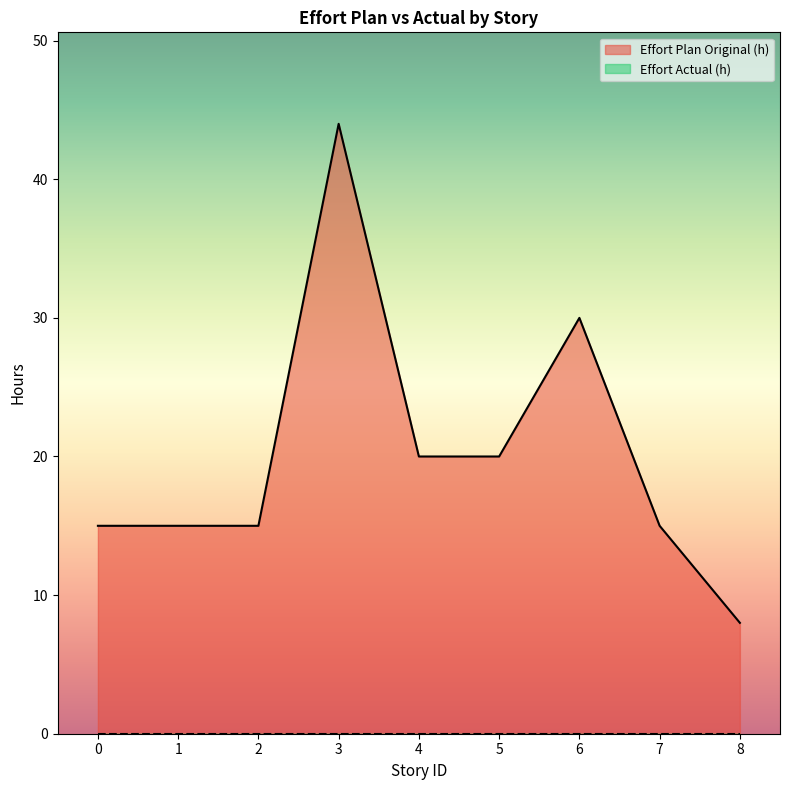

Count the values in the range 15 to 20.

6